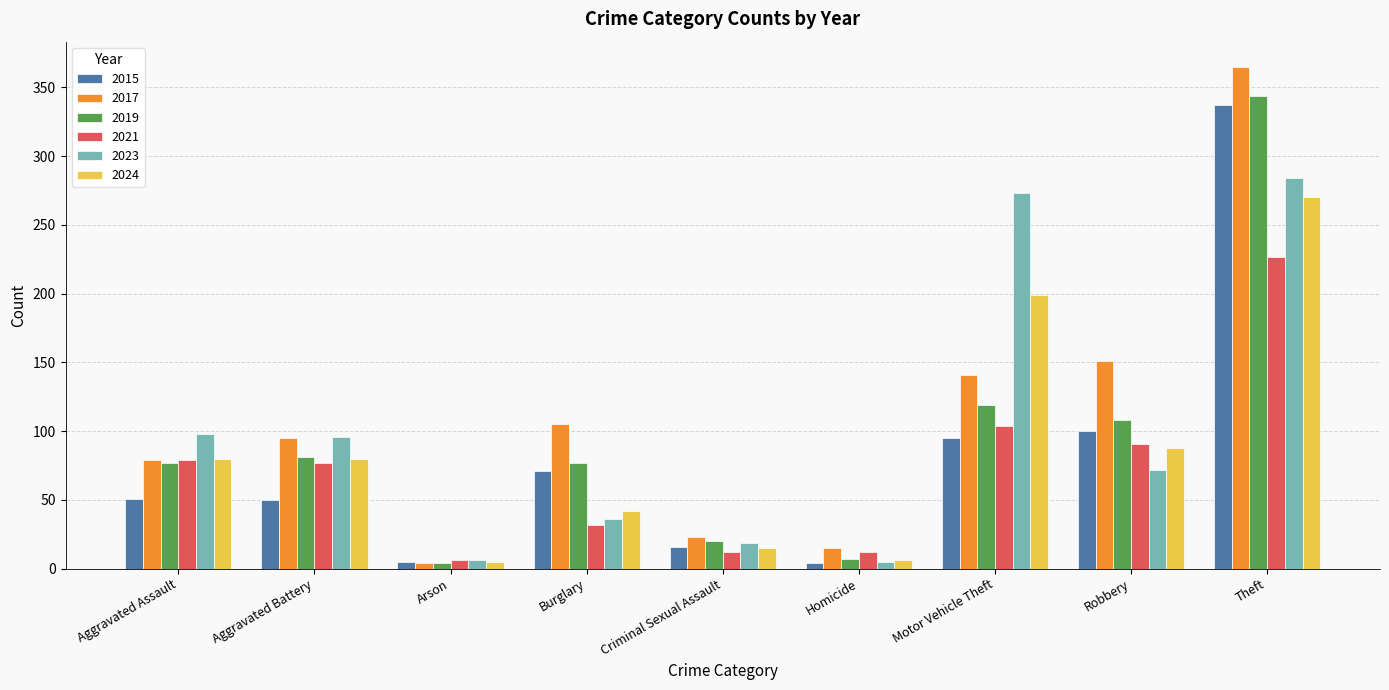

What is the sum of the 2024 values at Aggravated Assault and Arson?

85